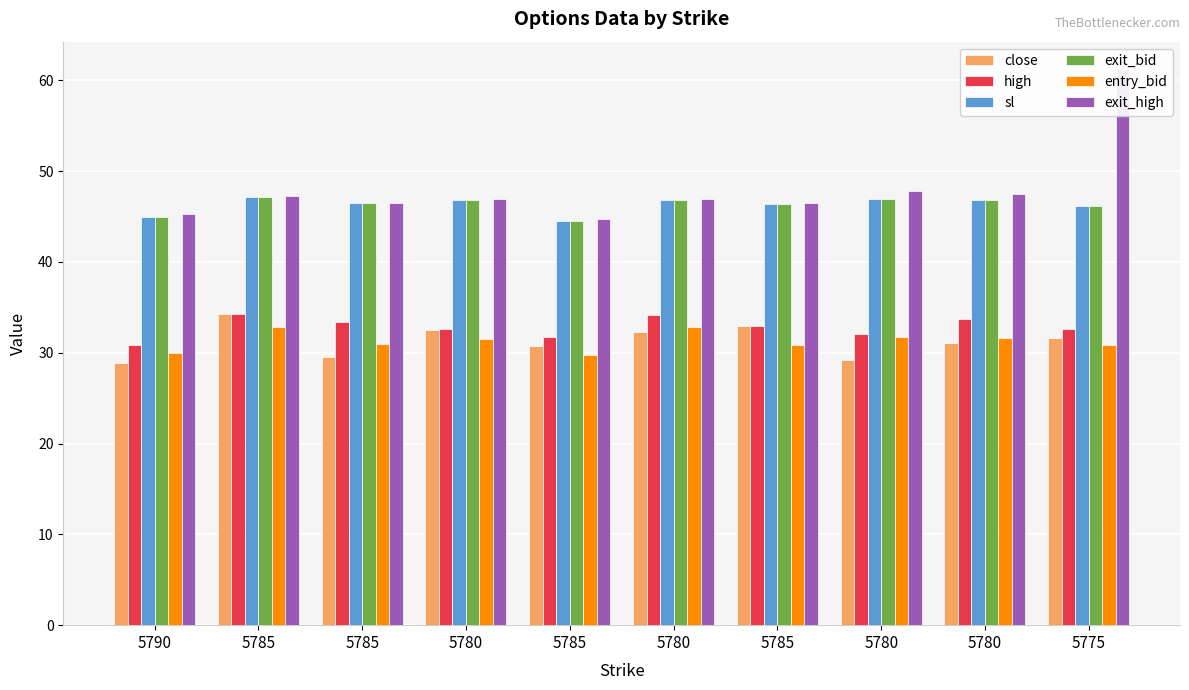

What is the spread (max minus min) of values at 5780?

15.4